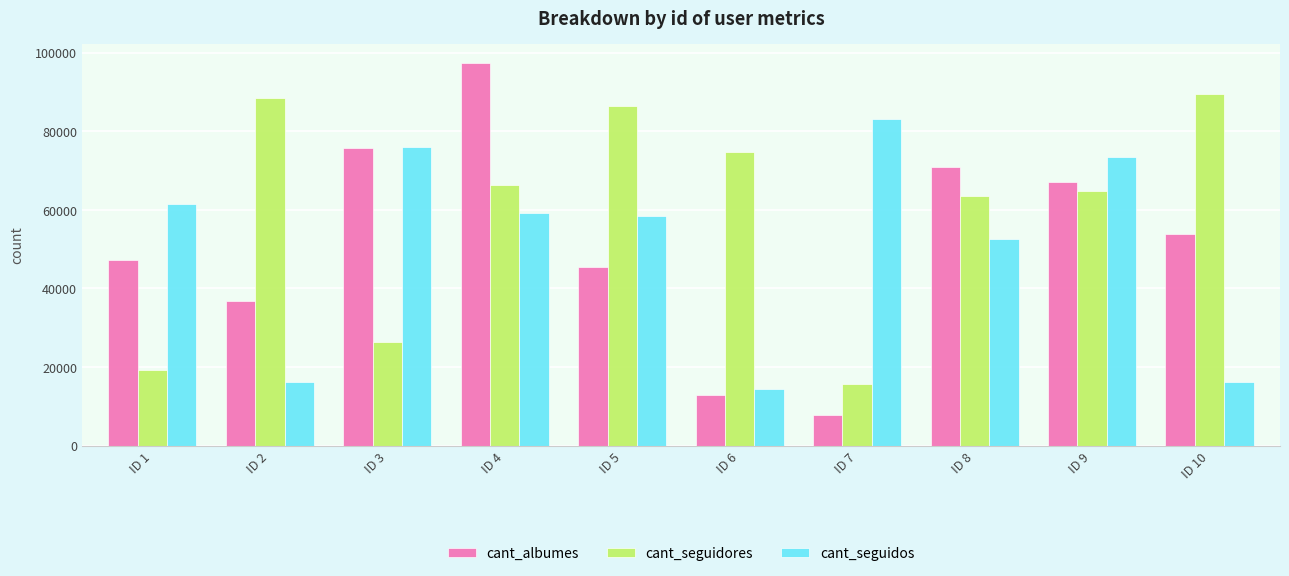

What is the value of the cant_seguidos bar at the 9th from the left?

73448